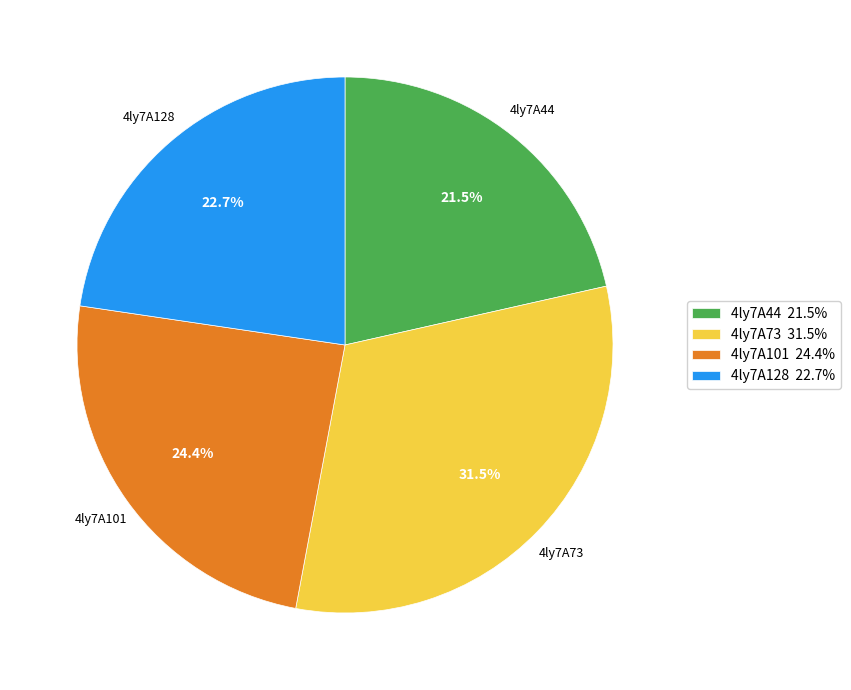

What is the ratio of the value at 4ly7A44 to the value at 4ly7A73?

0.7